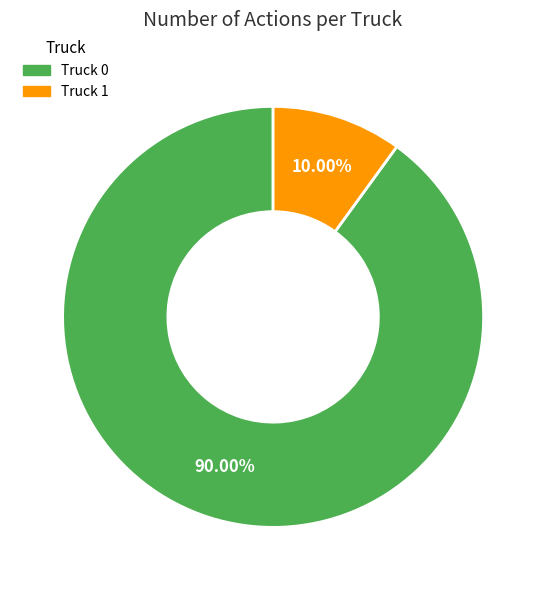

What is the total percentage of Truck 1 and Truck 0?

100.0%